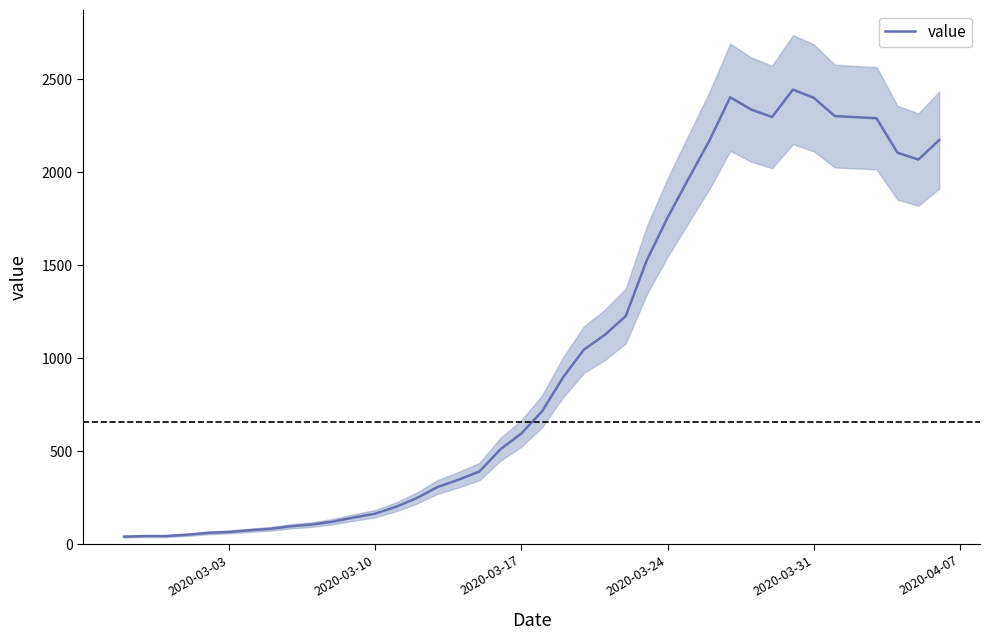

Reading left to right, extract all data points from this chart.

40	43	43	50	60	65	74	82	96	105	121	143	163	200	247	307	346	390	509	594	714	896	1046	1125	1226	1524	1755	1964	2169	2403	2337	2297	2444	2400	2302	2296	2290	2105	2068	2173